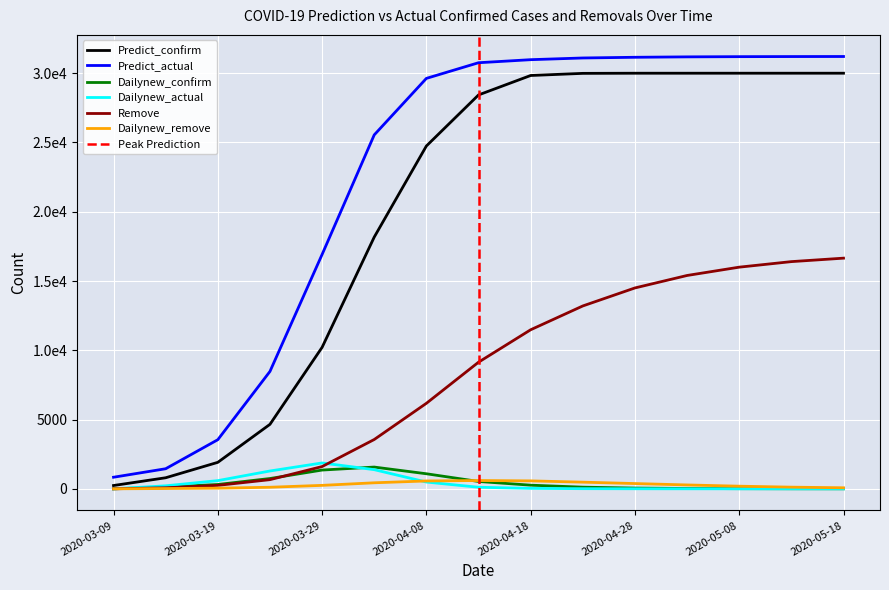

True or false: Remove and Dailynew_remove cross at least once.

False